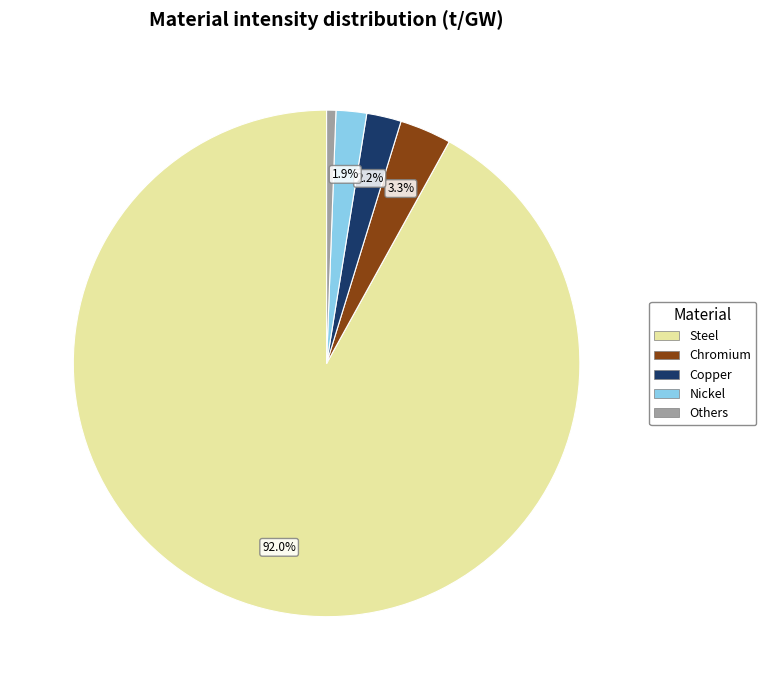

Is there any slice that represents more than half of the pie?

Yes